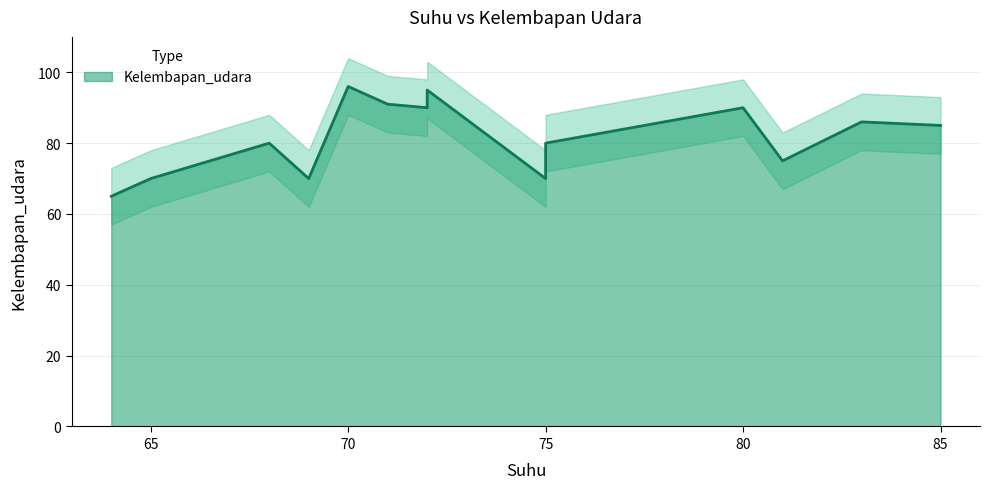

List the labels in order of value, smallest first.

64, 65, 69, 75, 81, 68, 75, 85, 83, 72, 80, 71, 72, 70